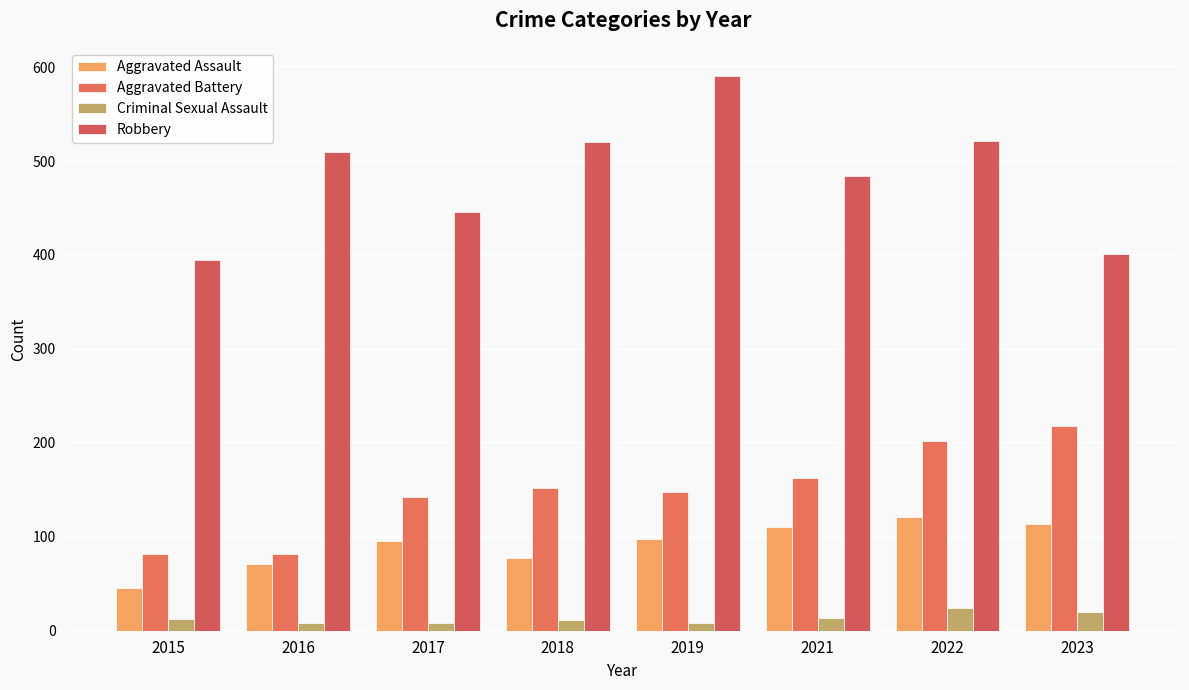

Where is Aggravated Assault nearest to the value 83?

2018